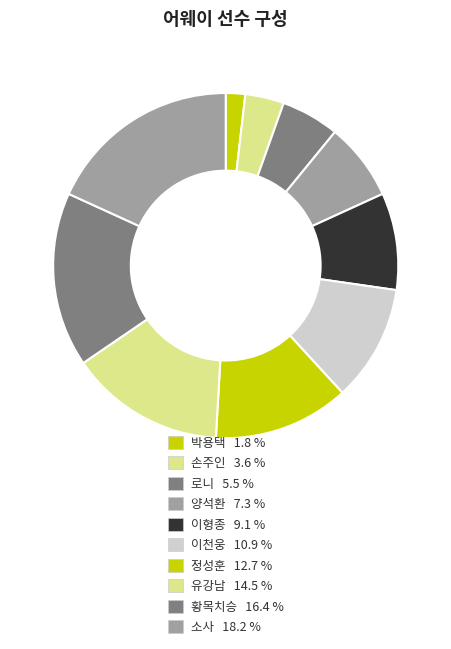

Is there any slice that represents more than half of the pie?

No